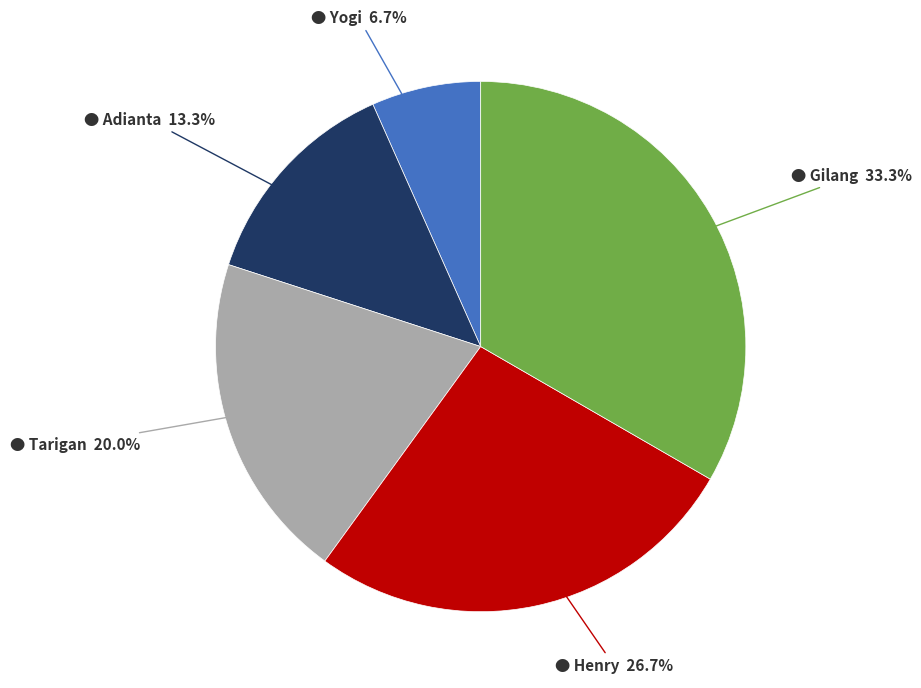

How many slices are in this pie chart?

5